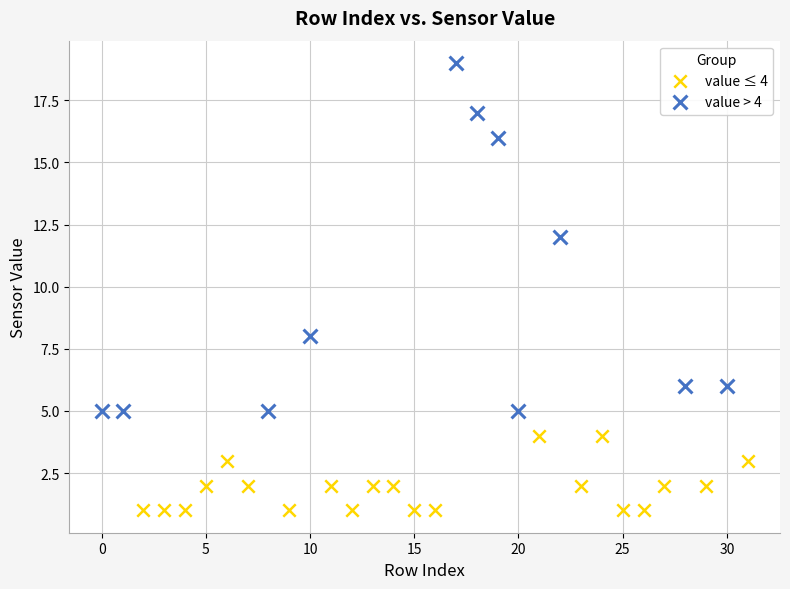

Which series has the largest Y range (max minus min)?

value > 4